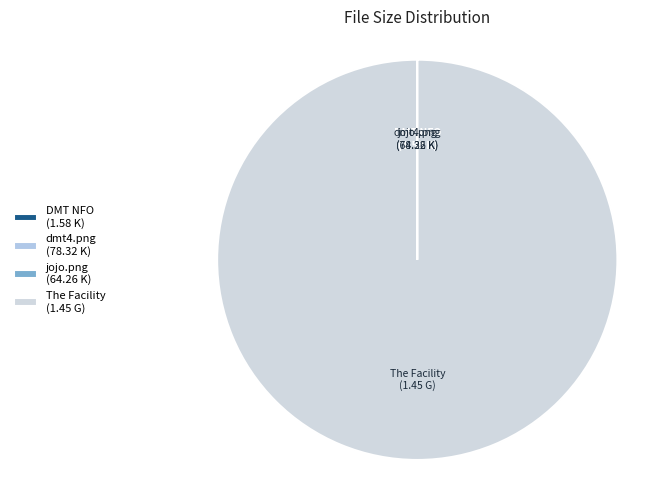

Which slice represents more than half of the pie?

The Facility (1.45 G)